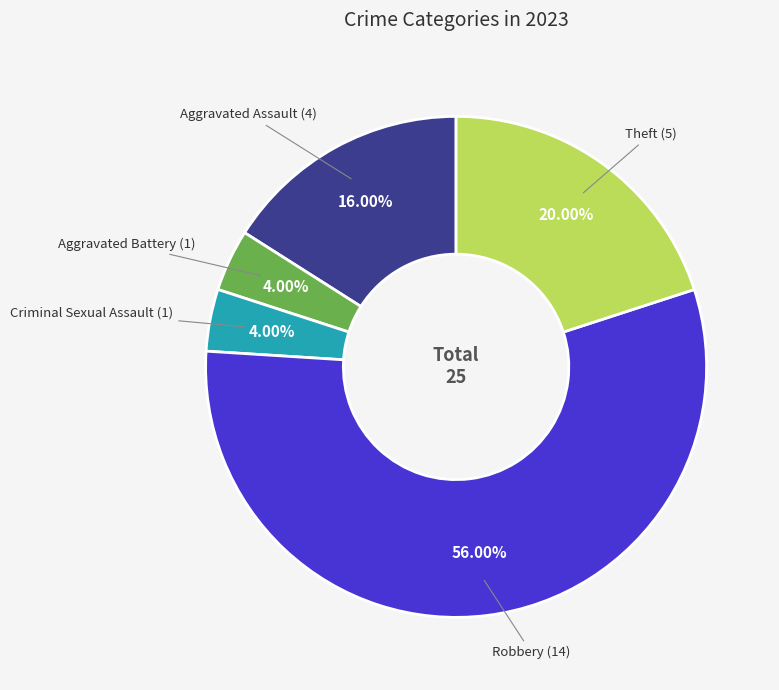

To the nearest percent, what is the average slice percentage?

20%